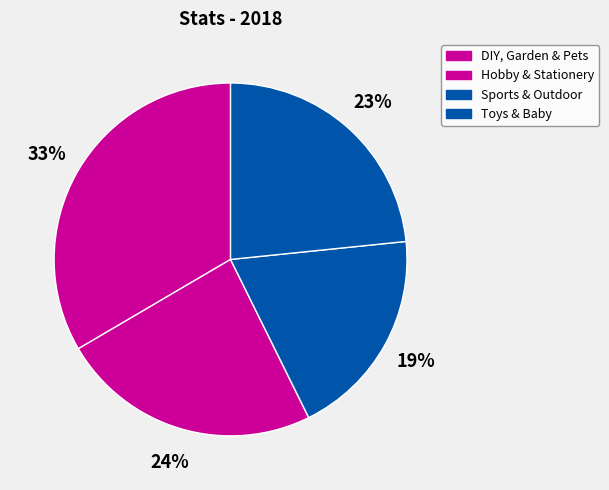

Which slice is the smallest?

Sports & Outdoor